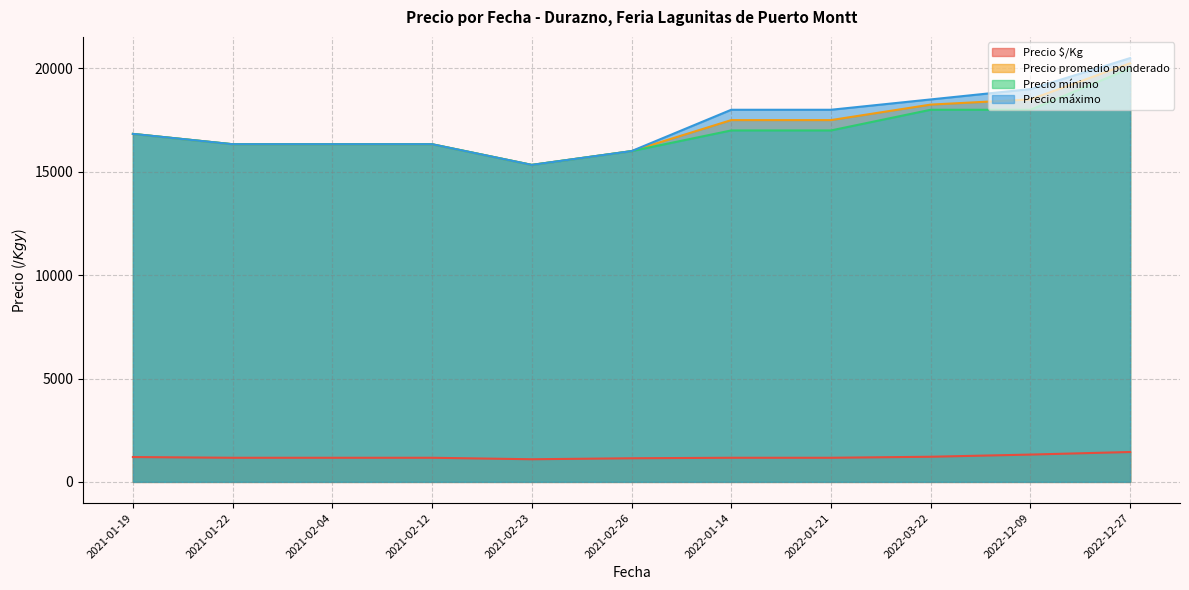

At which category does the chart reach its peak across all series?

2022-12-27